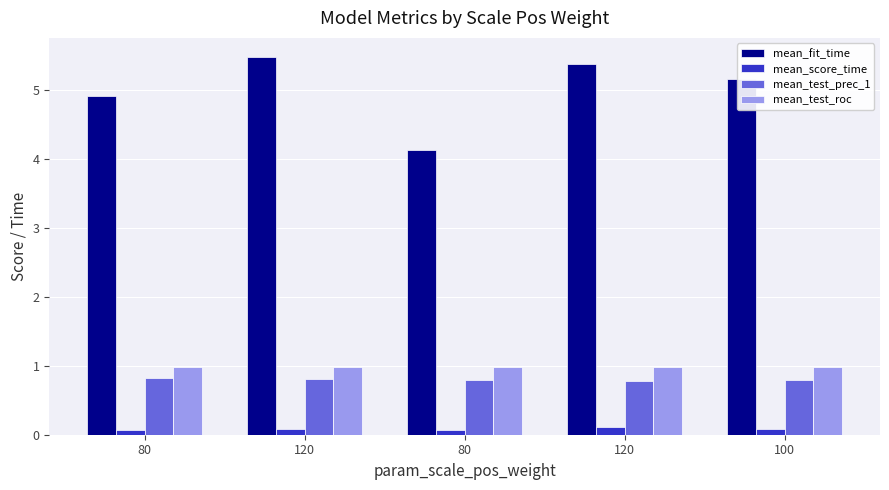

What is the minimum value for mean_test_roc?

1.0